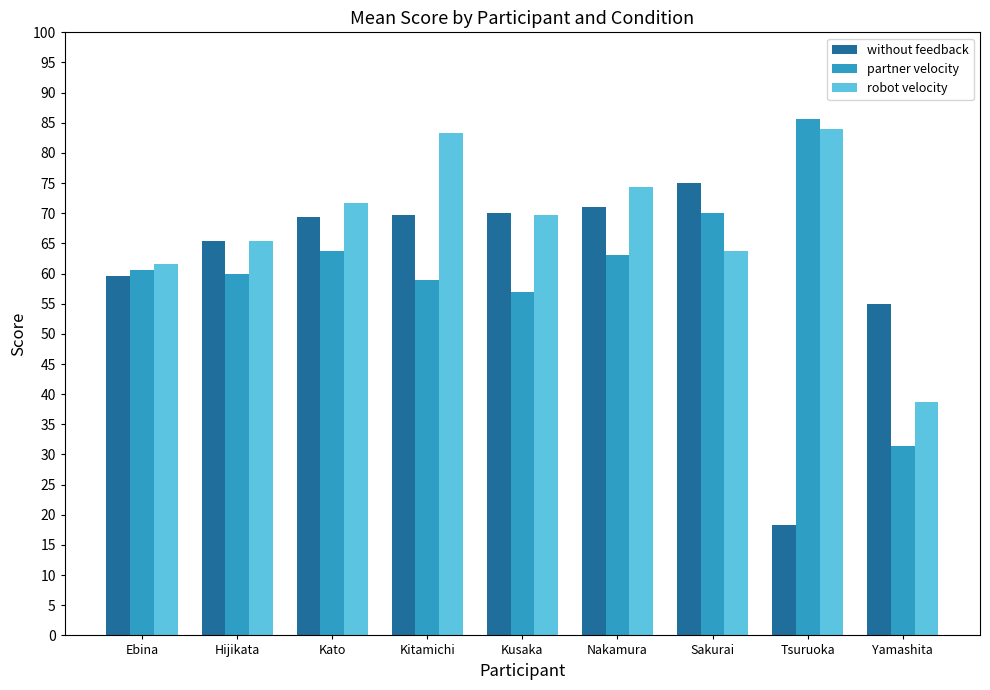

The value of without feedback at Nakamura is 71.0. True or false?

True